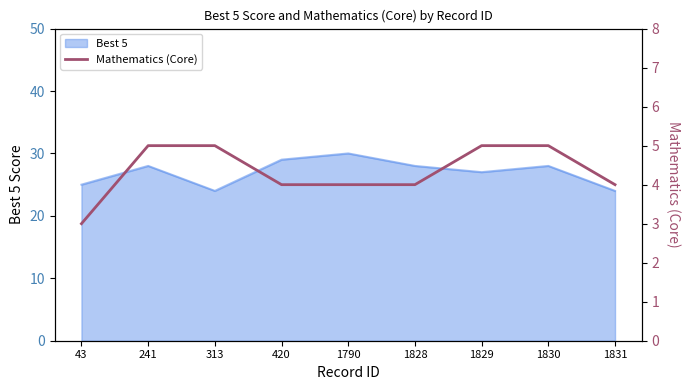

Reading left to right, transcribe all the data shown in this chart.

43=3	241=5	313=5	420=4	1790=4	1828=4	1829=5	1830=5	1831=4